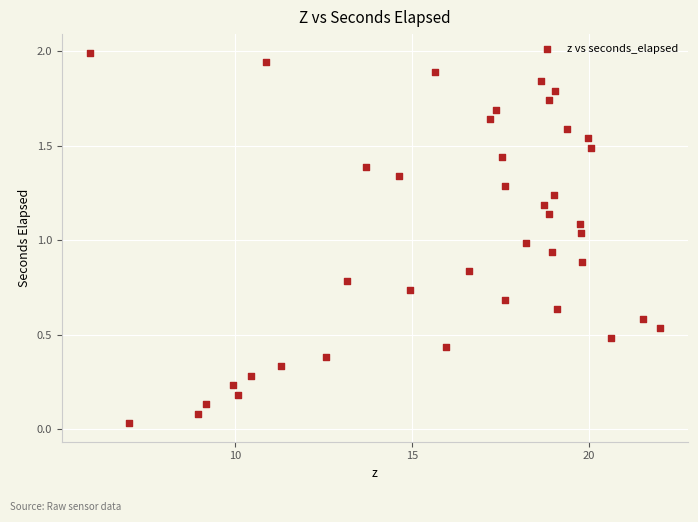

What is the range of Y values (max minus min)?

2.0